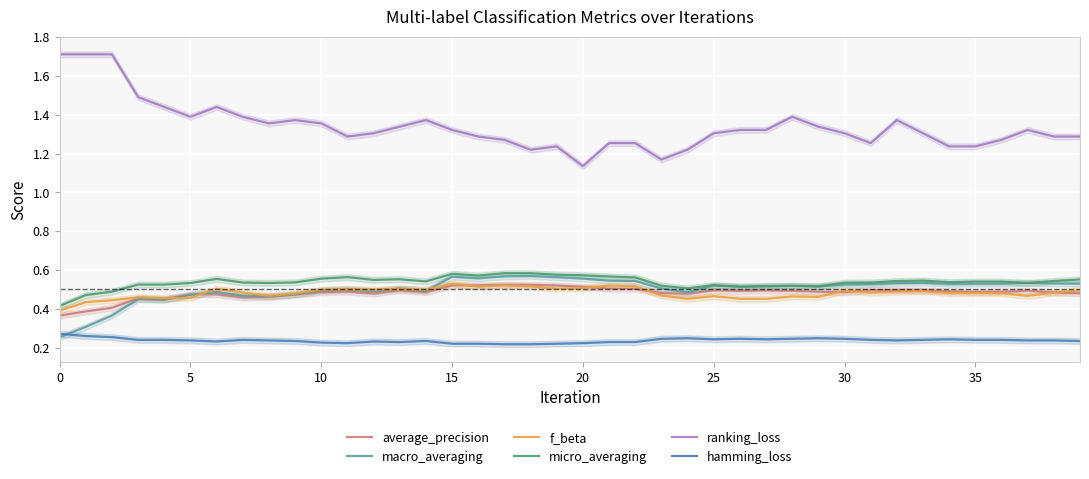

True or false: ranking_loss and macro_averaging intersect in this chart.

False